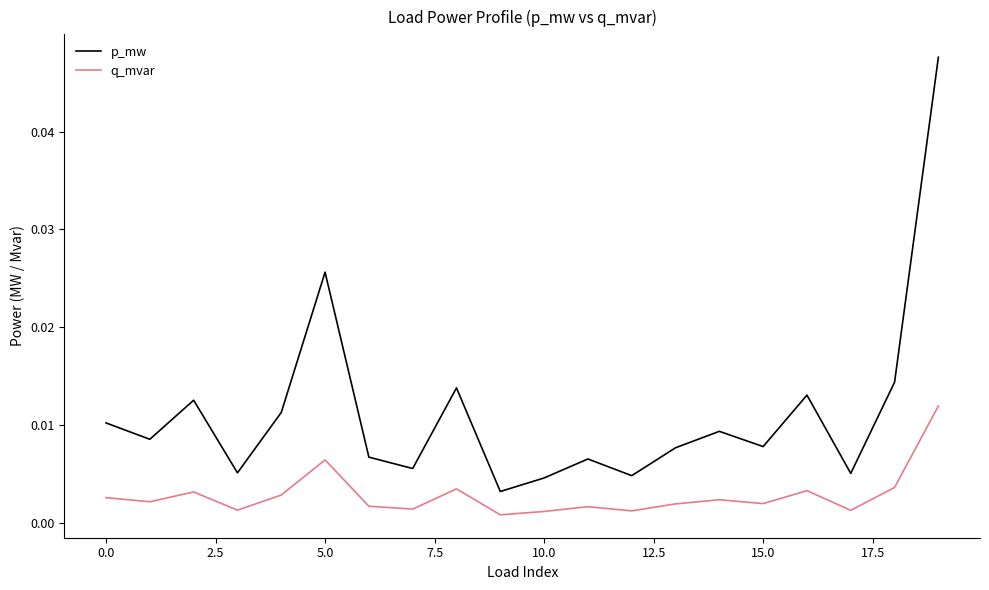

True or false: q_mvar and p_mw cross at least once.

False